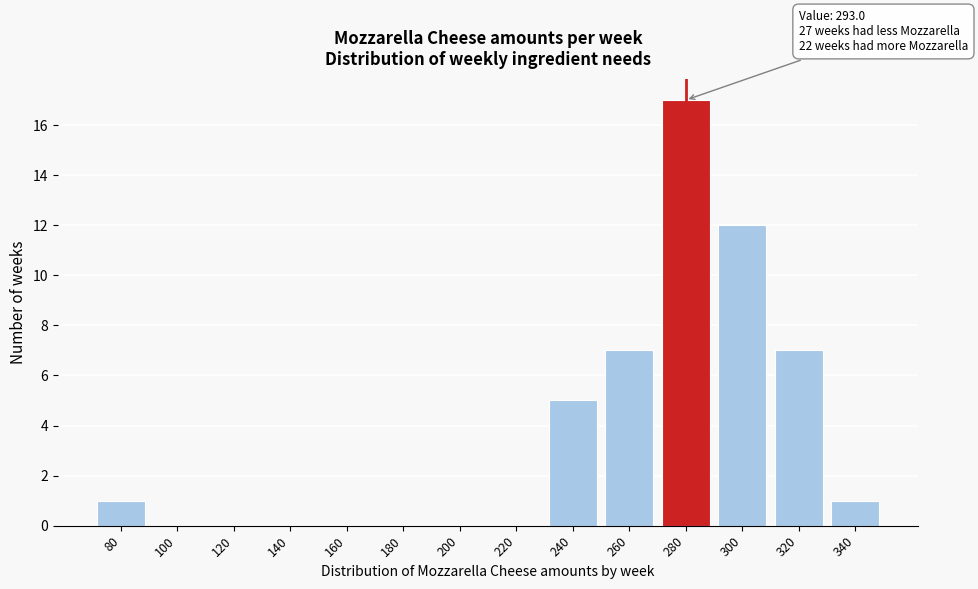

Reading right to left, transcribe all the data shown in this chart.

340=1	320=7	300=12	280=17	260=7	240=5	220=0	200=0	180=0	160=0	140=0	120=0	100=0	80=1